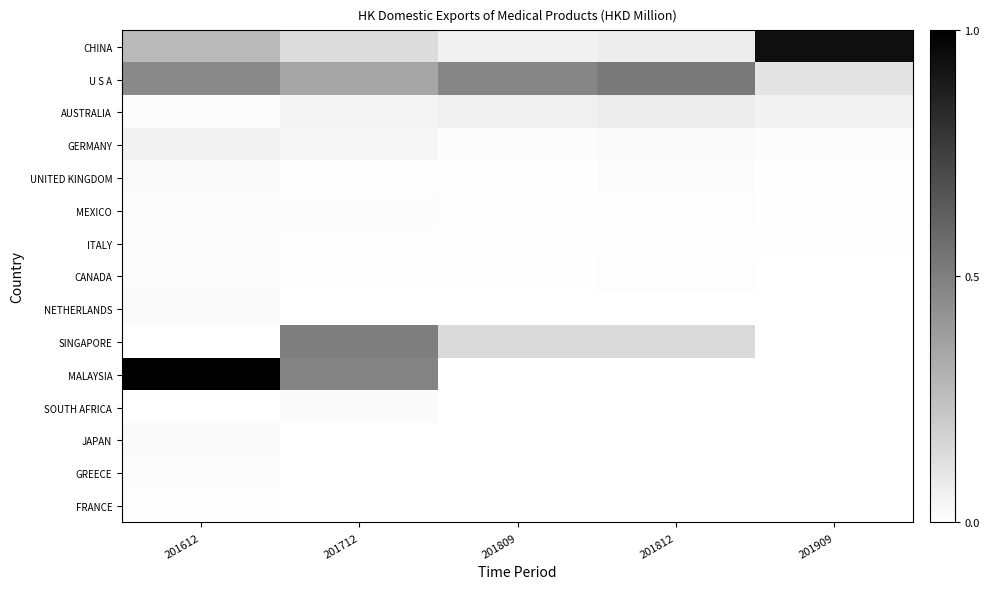

Reading left to right, list all the values displayed in this chart.

CHINA: 201612=0.3	201712=0.1	201809=0.1	201812=0.1	201909=0.9
U S A: 201612=0.5	201712=0.4	201809=0.5	201812=0.5	201909=0.1
AUSTRALIA: 201612=0.0	201712=0.0	201809=0.1	201812=0.1	201909=0.1
GERMANY: 201612=0.1	201712=0.0	201809=0.0	201812=0.0	201909=0.0
UNITED KINGDOM: 201612=0.0	201712=0.0	201809=0.0	201812=0.0	201909=0.0
MEXICO: 201612=0.0	201712=0.0	201809=0.0	201812=0.0	201909=0.0
ITALY: 201612=0.0	201712=0.0	201809=0.0	201812=0.0	201909=0.0
CANADA: 201612=0.0	201712=0.0	201809=0.0	201812=0.0	201909=0.0
NETHERLANDS: 201612=0.0	201712=0.0	201809=0.0	201812=0.0	201909=0.0
SINGAPORE: 201612=0.0	201712=0.5	201809=0.1	201812=0.1	201909=0.0
MALAYSIA: 201612=1.0	201712=0.5	201809=0.0	201812=0.0	201909=0.0
SOUTH AFRICA: 201612=0.0	201712=0.0	201809=0.0	201812=0.0	201909=0.0
JAPAN: 201612=0.0	201712=0.0	201809=0.0	201812=0.0	201909=0.0
GREECE: 201612=0.0	201712=0.0	201809=0.0	201812=0.0	201909=0.0
FRANCE: 201612=0.0	201712=0.0	201809=0.0	201812=0.0	201909=0.0